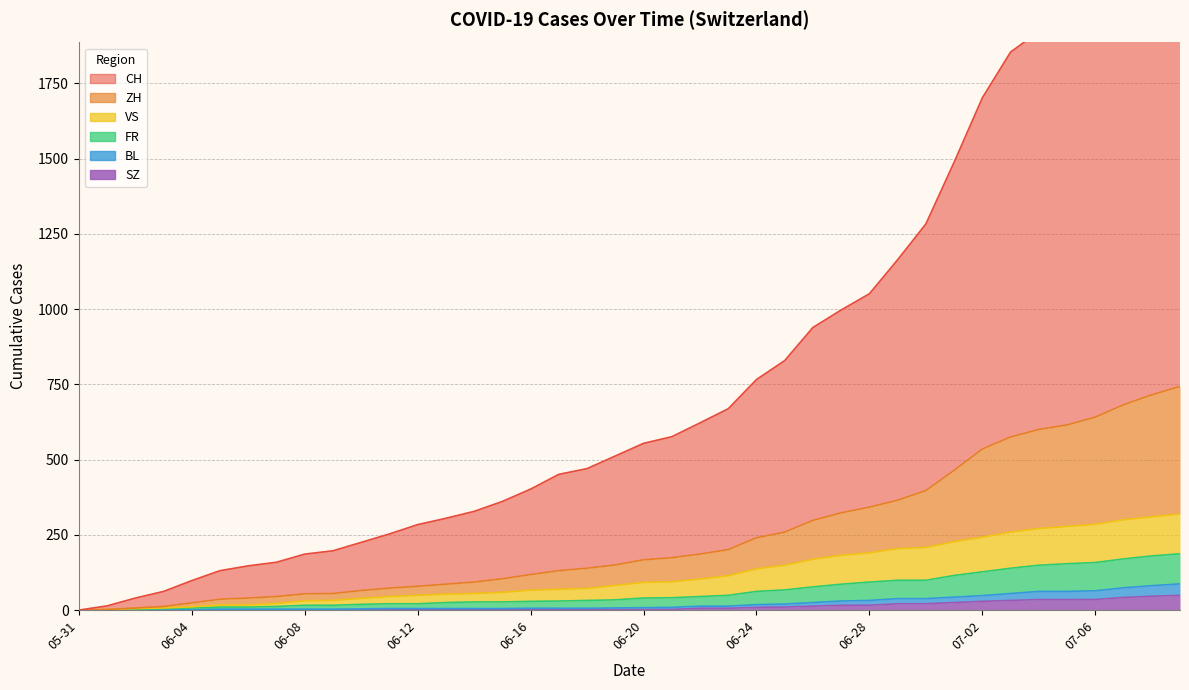

At how many categories does at least one series exceed 1721?

7